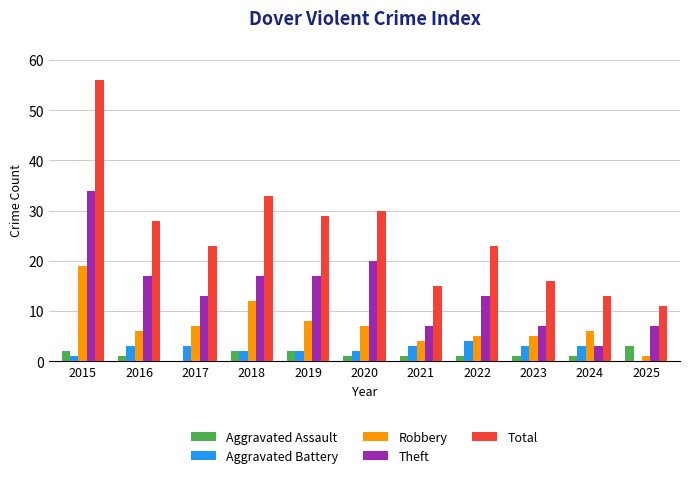

What is the maximum value shown in the chart?

56